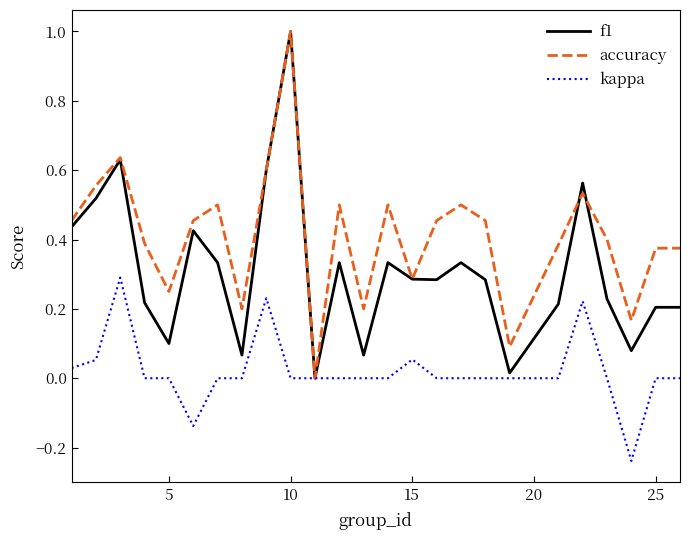

Rank the series by their average value, from lowest to highest.

kappa, f1, accuracy